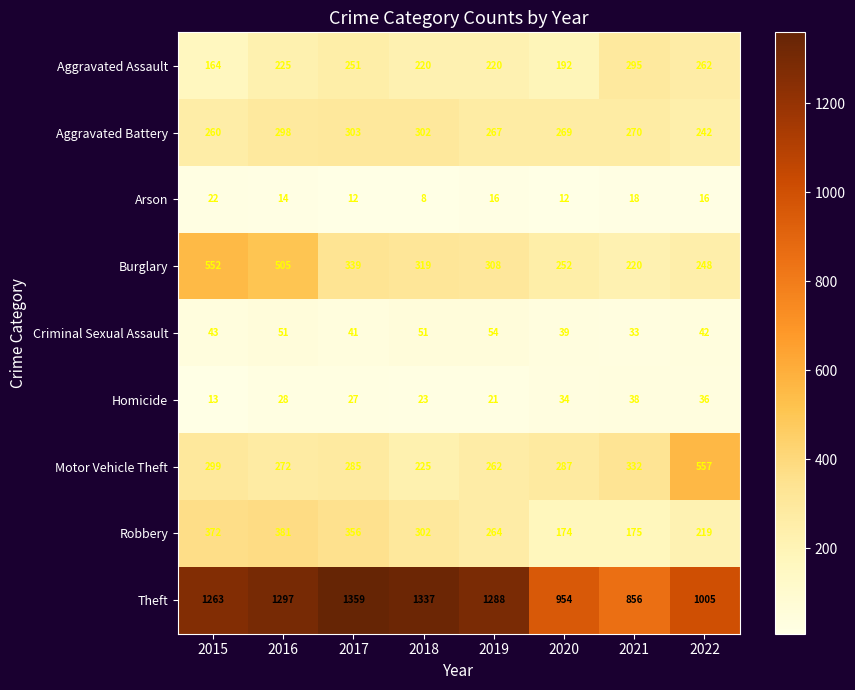

The value of Aggravated Assault at 2016 is 225. True or false?

True